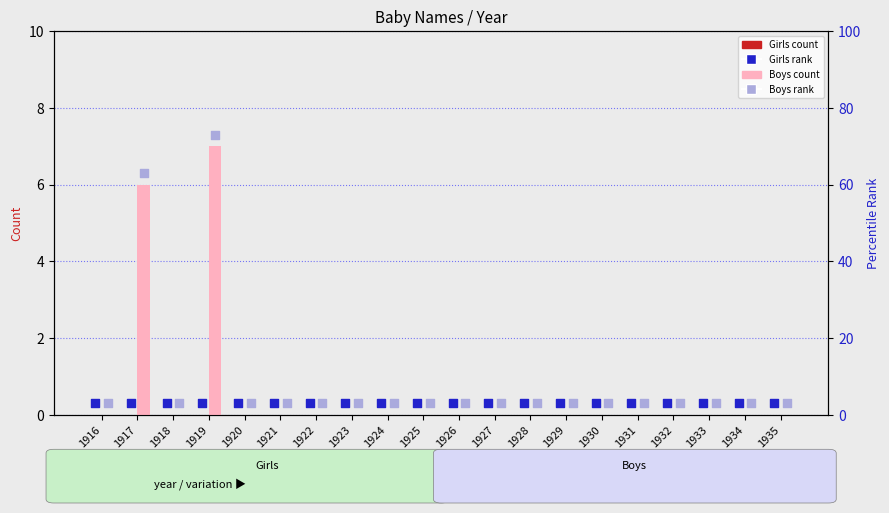

Which series contains the highest Y value?

Boys (rank)